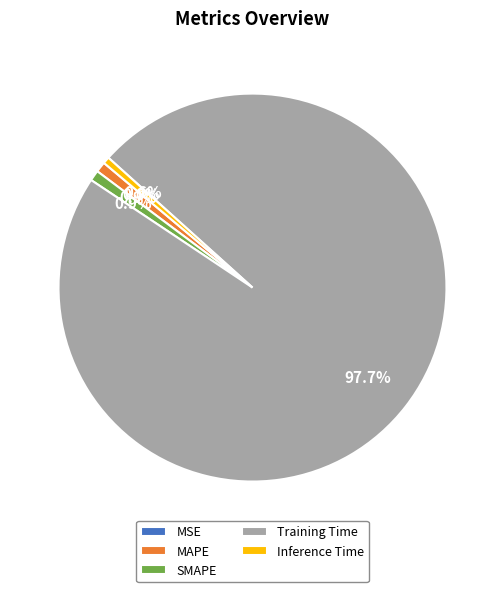

The MAPE slice represents 1% of the pie. True or false?

True